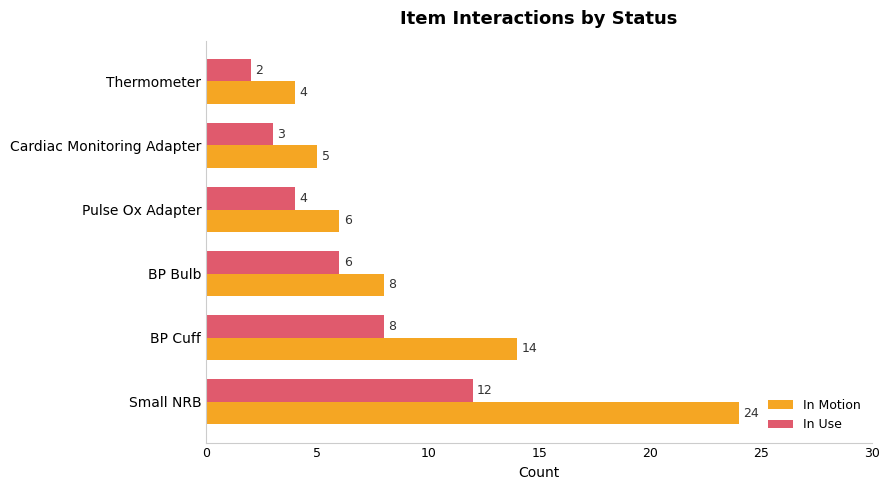

Rank the categories by In Motion value from lowest to highest.

Thermometer, Cardiac Monitoring Adapter, Pulse Ox Adapter, BP Bulb, BP Cuff, Small NRB